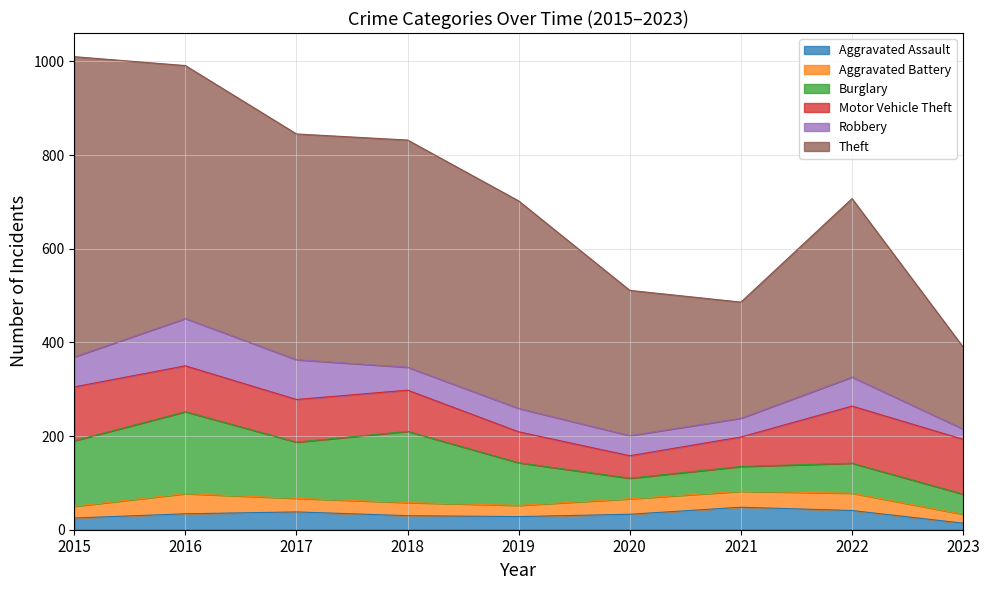

Rank the series at 2016 from highest to lowest value.

Theft, Burglary, Robbery, Motor Vehicle Theft, Aggravated Battery, Aggravated Assault